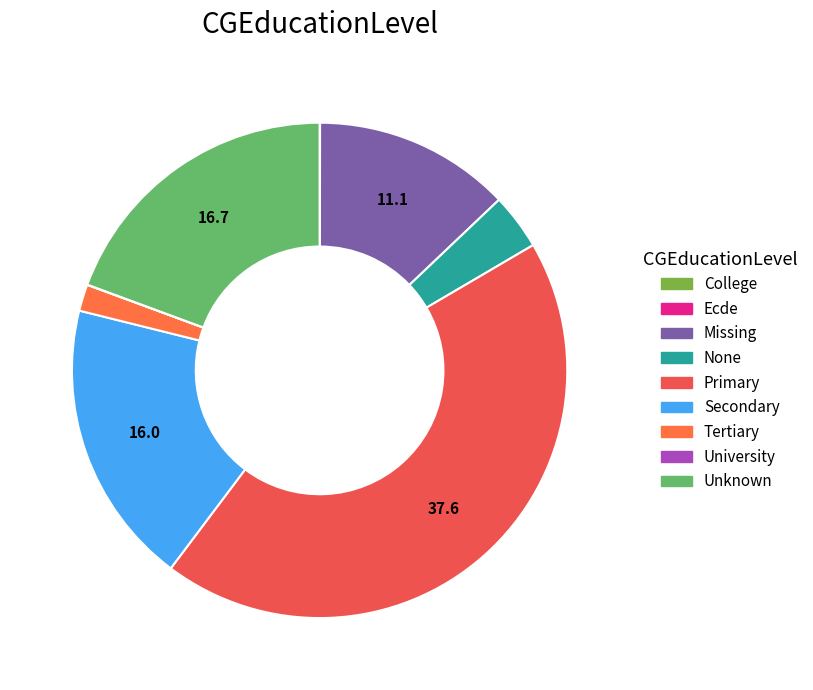

To the nearest percent, what is the difference between the largest and smallest slice percentages?

44%